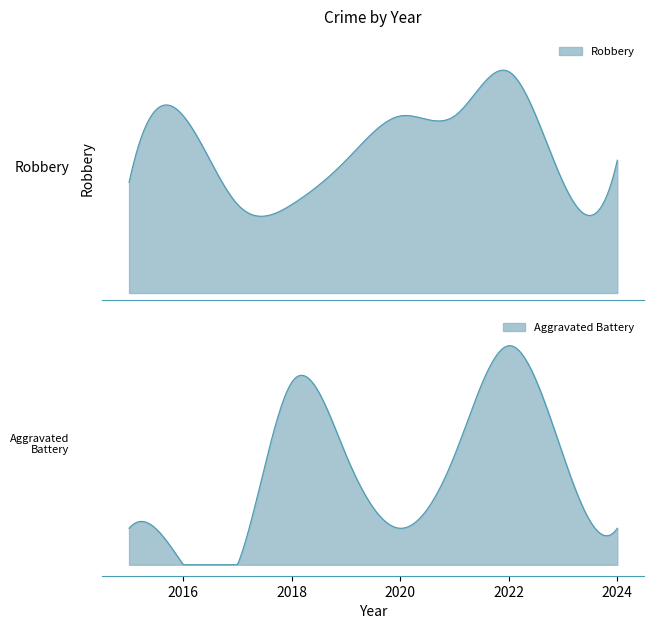

True or false: Robbery and Aggravated Assault intersect in this chart.

False